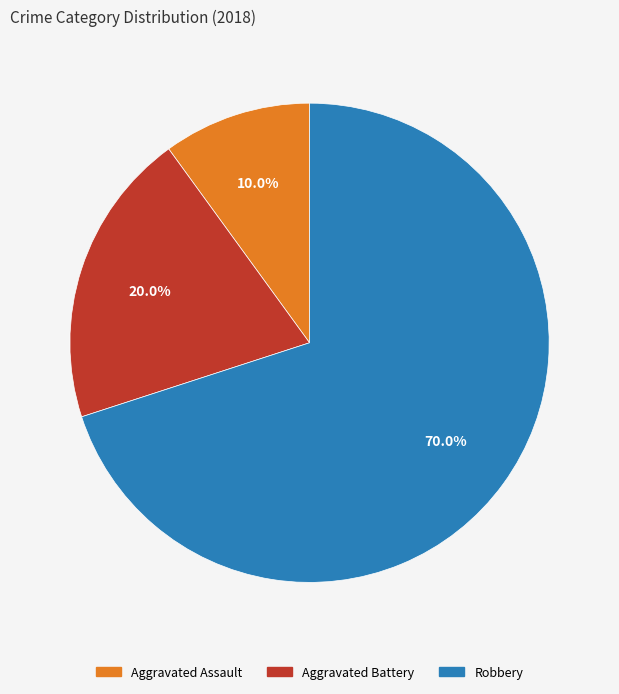

Which category has the biggest portion of the pie?

Robbery